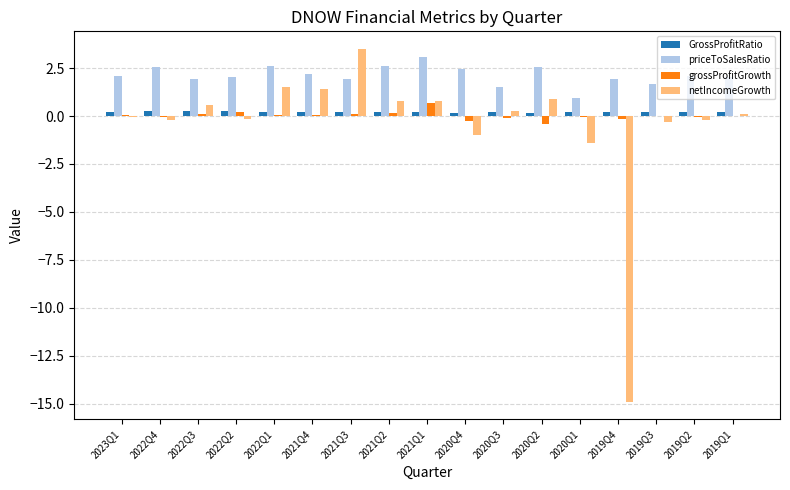

Is it true that priceToSalesRatio equals 2.6 at 2021Q2?

True